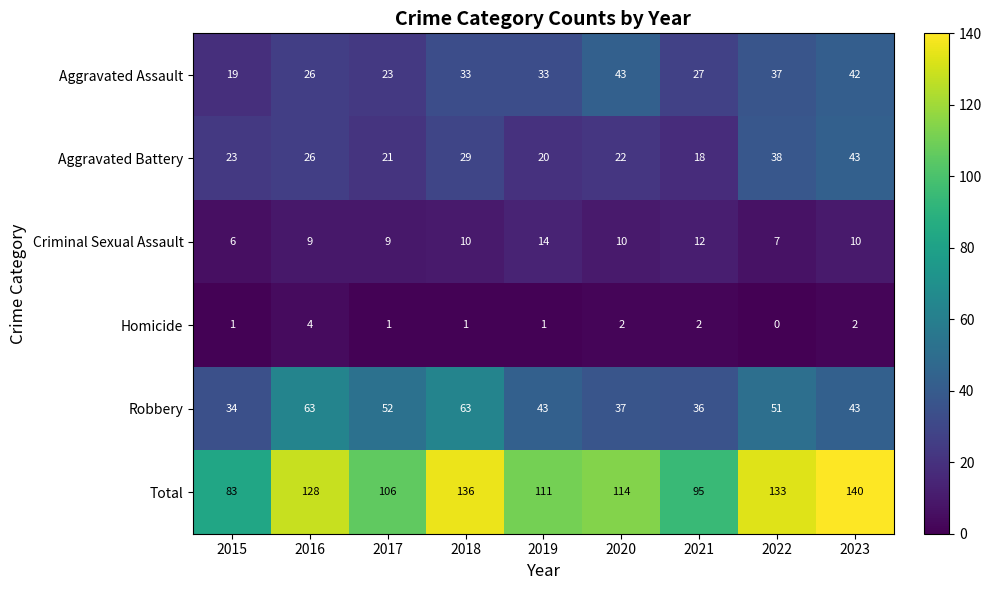

What is the maximum value shown in the chart?

140